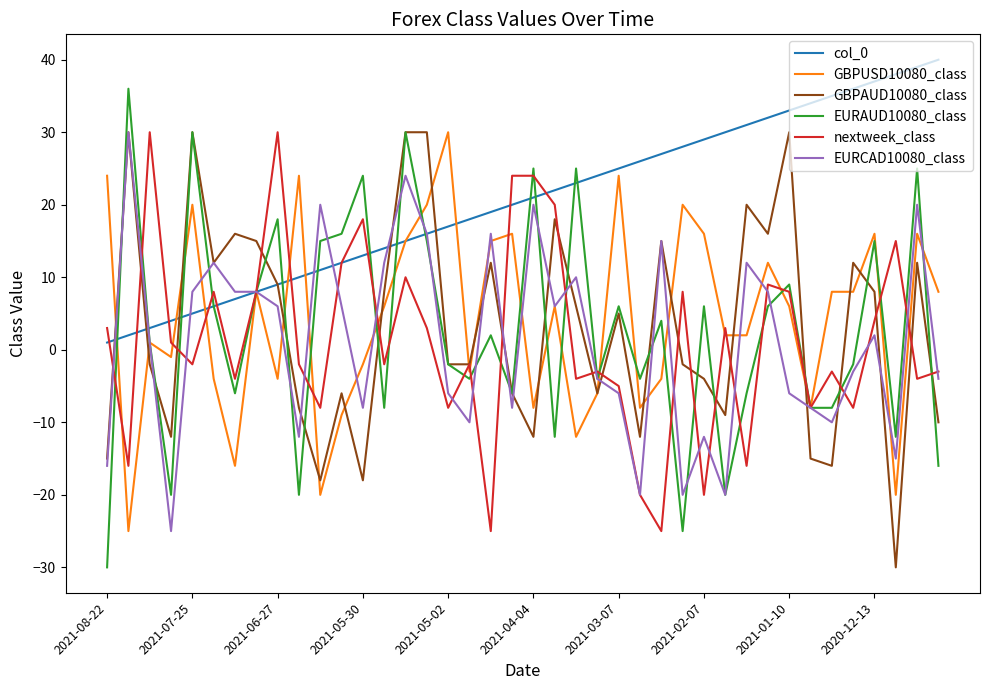

What is the highest value of the GBPAUD10080_class series?

30